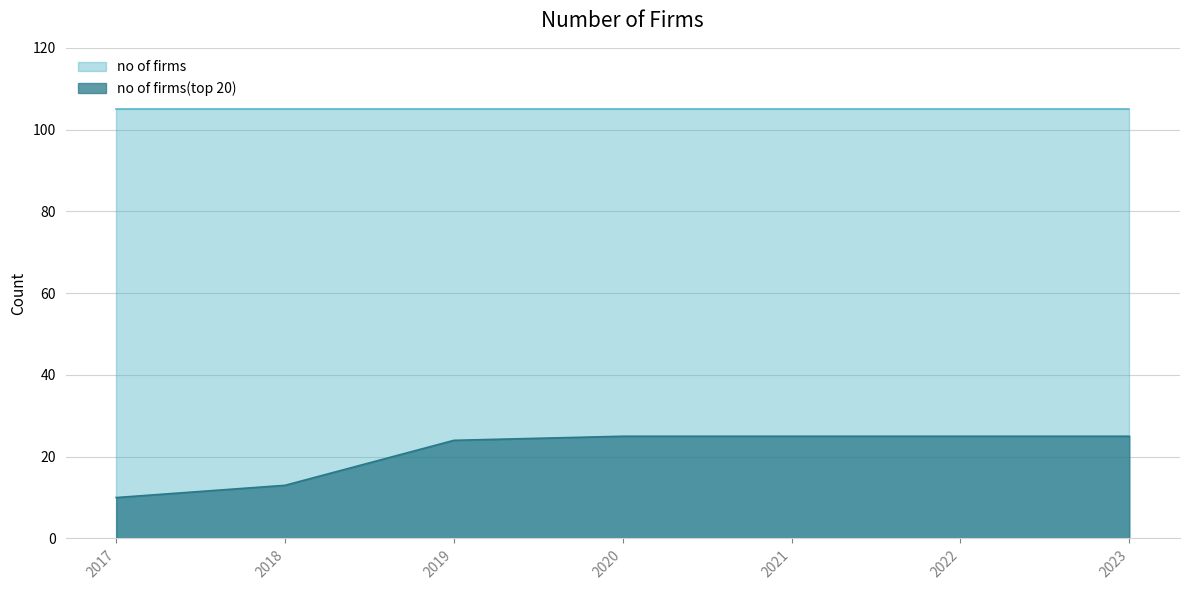

What is the minimum value for no of firms?

105